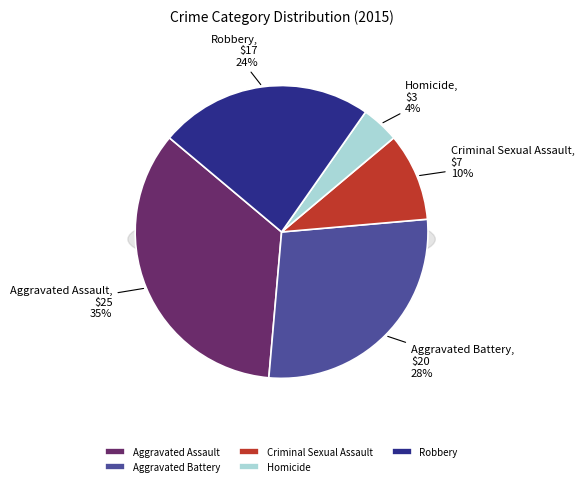

True or false: Aggravated Battery accounts for 28% of the total.

True